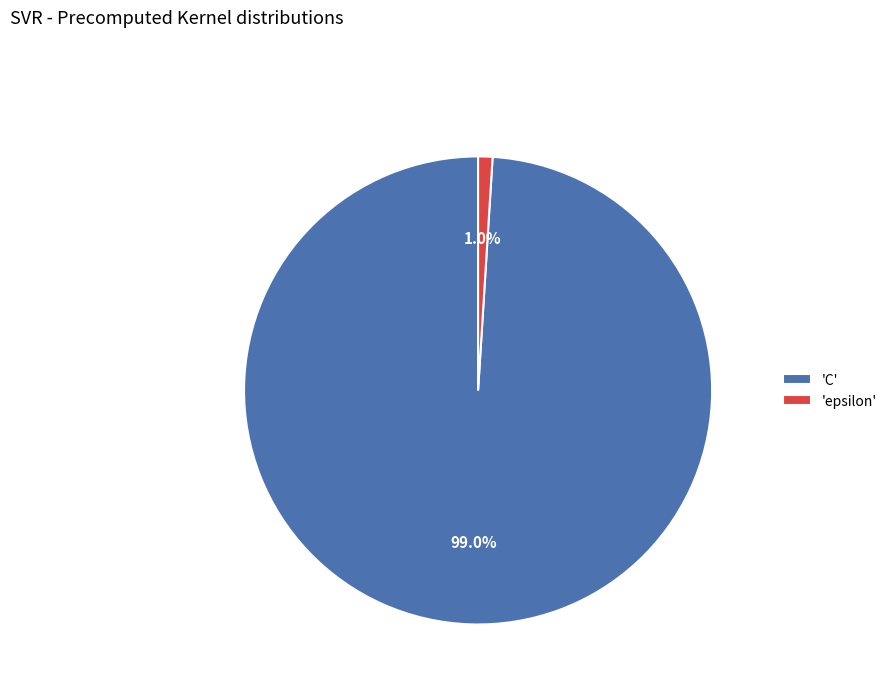

Is there any slice that represents more than half of the pie?

Yes